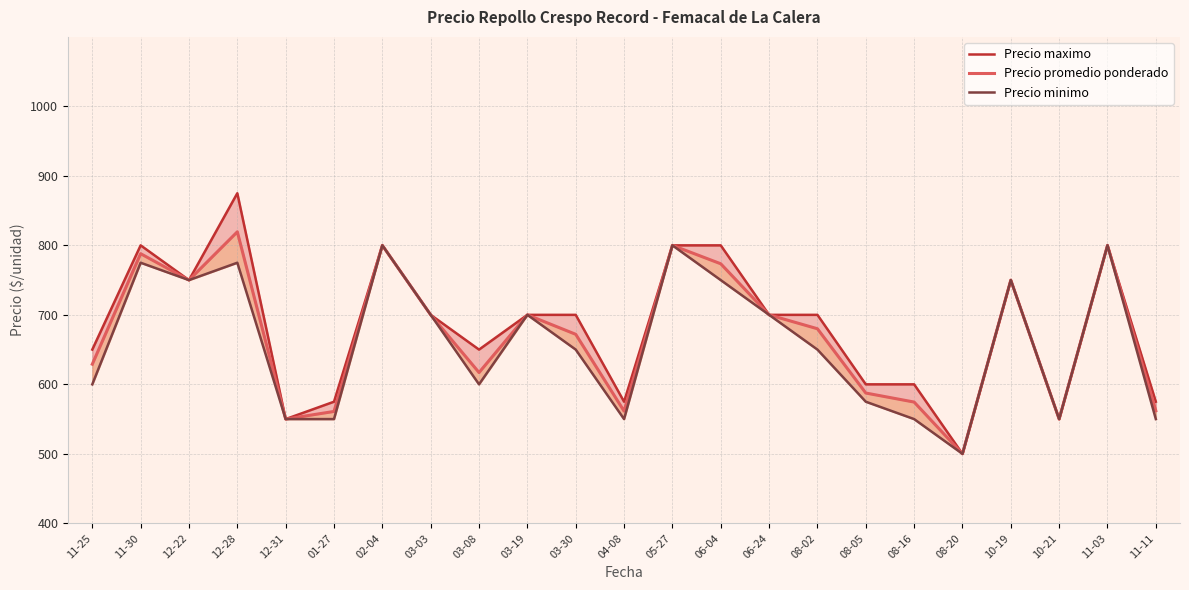

Where is Precio maximo nearest to the value 687?

03-03